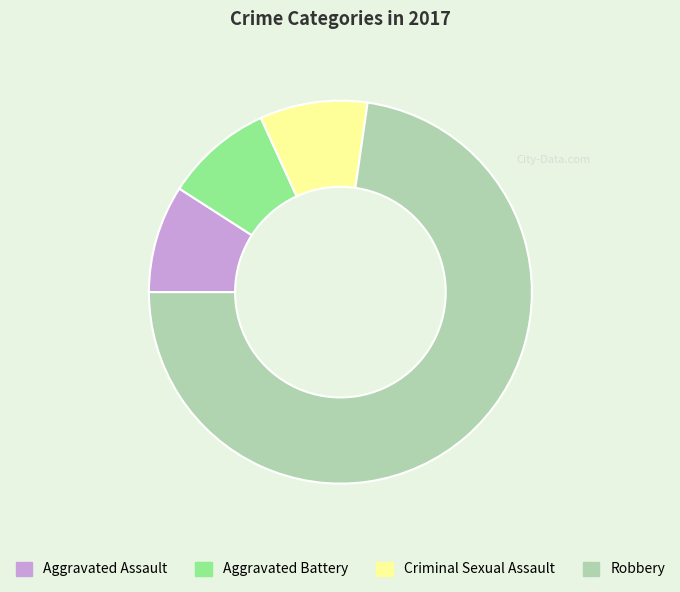

Is it true that Criminal Sexual Assault is 1% of the pie?

False